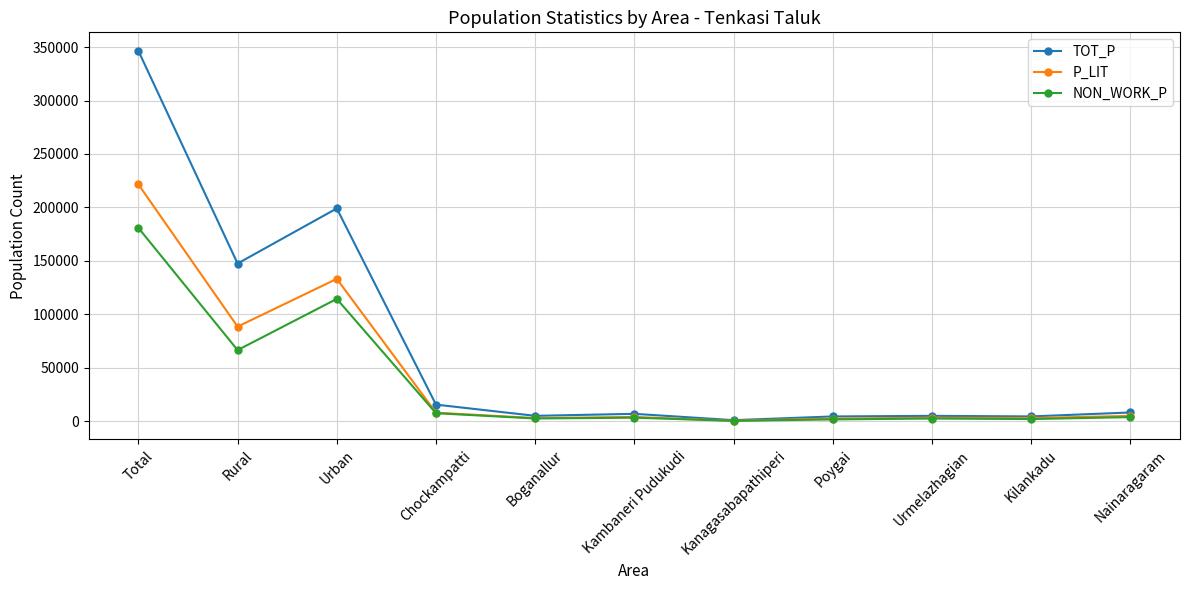

At how many categories does at least one series exceed 145342?

3